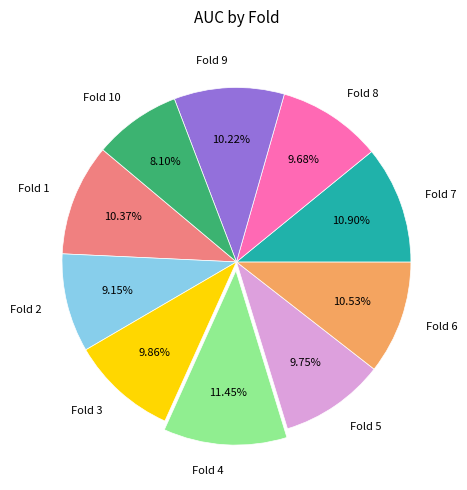

To the nearest percent, what is the average slice percentage?

10%